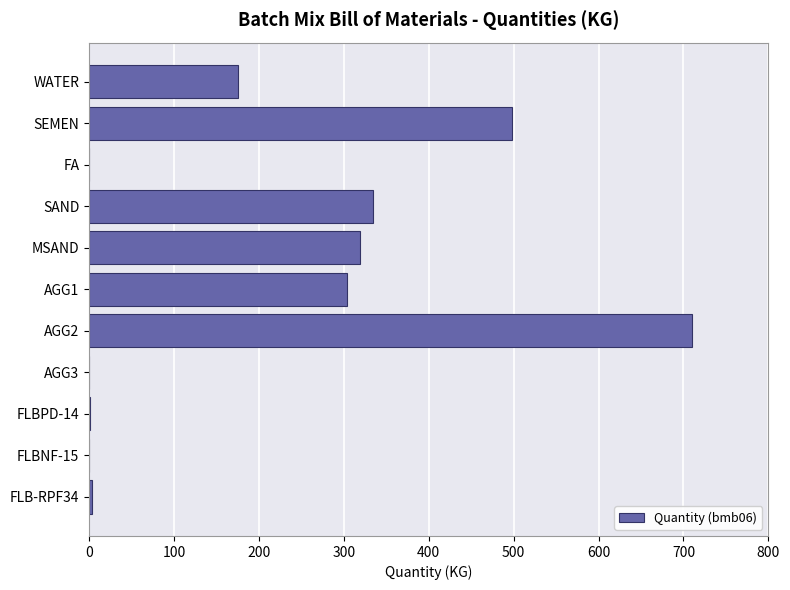

Is it true that the value at MSAND is 124.0?

False